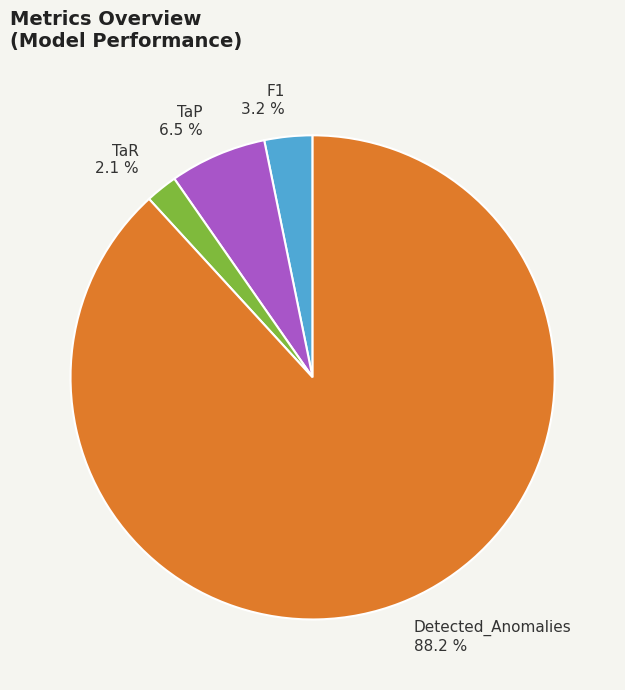

Between F1 3.2 % and TaP 6.5 %, which is larger?

TaP 6.5 %